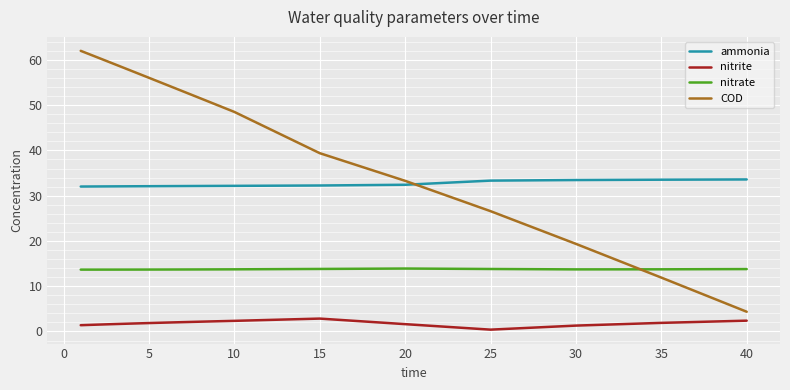

True or false: COD and nitrite intersect in this chart.

False